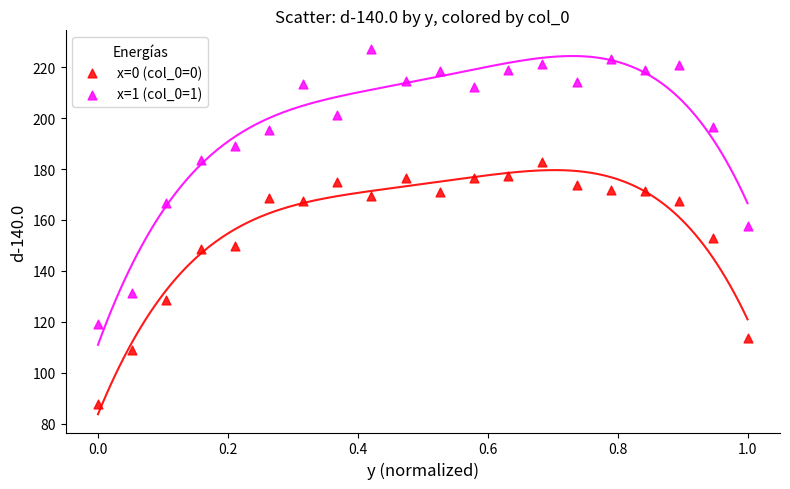

In the x=0 (col_0=0) series, what Y value is closest to 135?

128.6